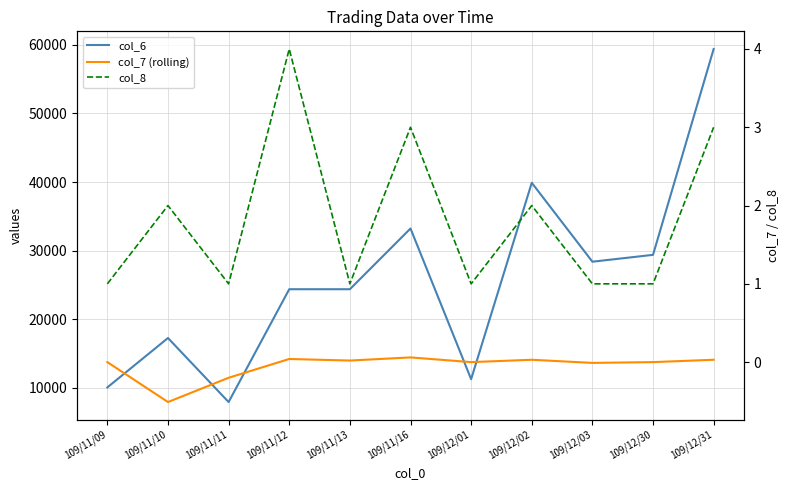

Which series has the largest total across all categories?

col_6